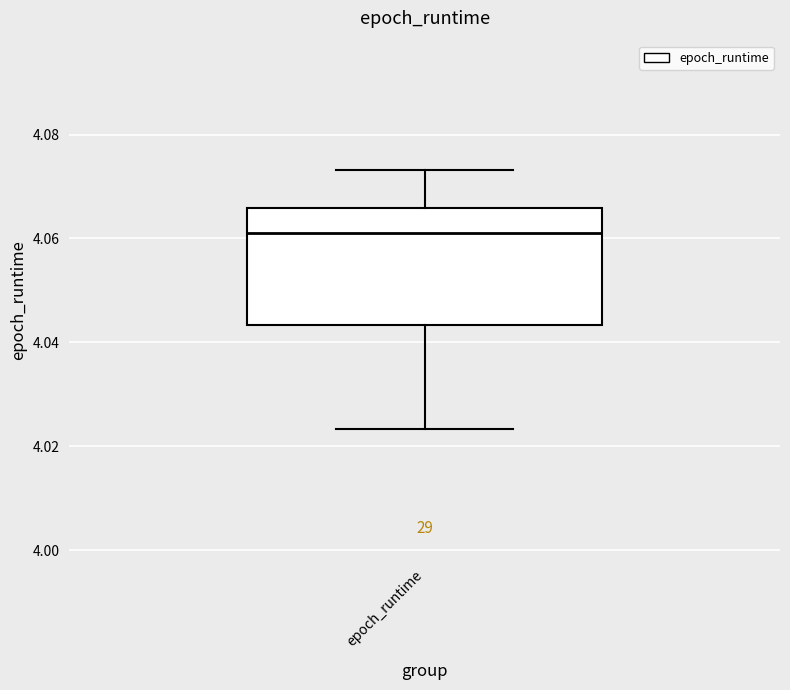

Read this box plot against the y-axis: the position of the median line, the range covered by the box, and the ends of both whiskers. The values are not printed on the chart, so give them approximately, as read against the axis.

median 4.062, box 4.044 to 4.066, whiskers 4.024 to 4.074